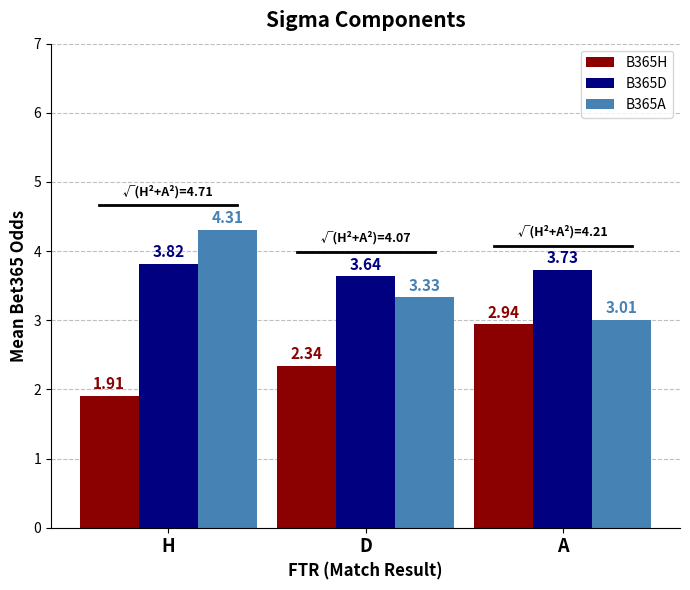

At which label does B365A reach its peak?

H